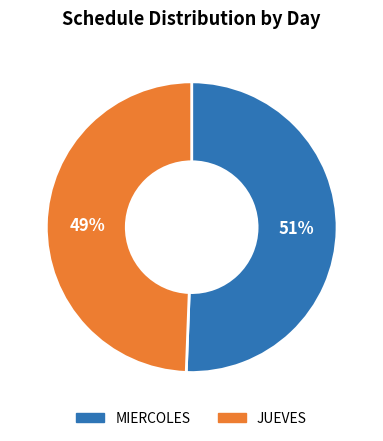

True or false: JUEVES accounts for 59% of the total.

False